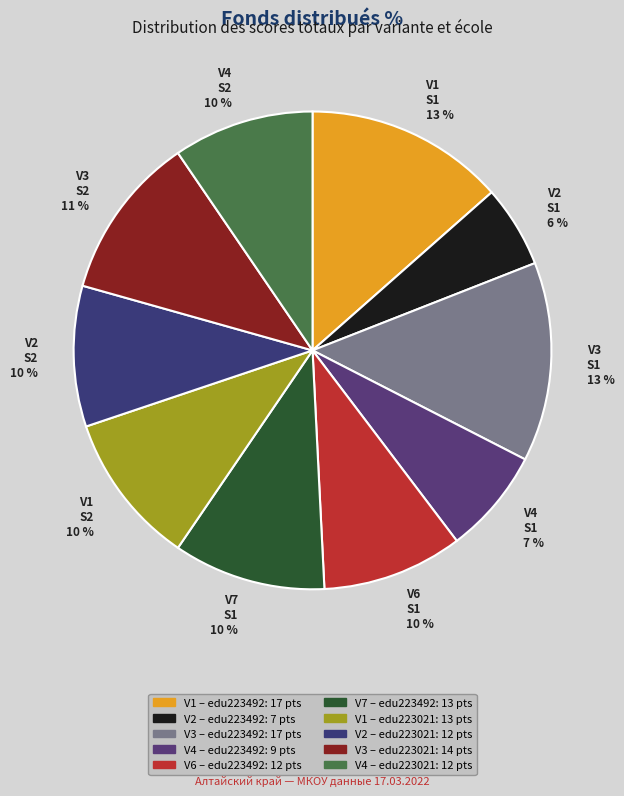

Is the sum of V6 S1 10 % and V1 S2 10 % greater than half?

No